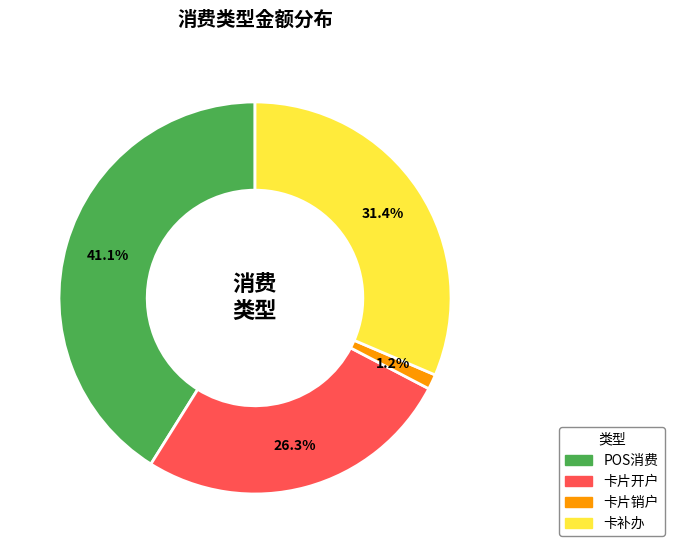

Is there a majority slice in this chart?

No